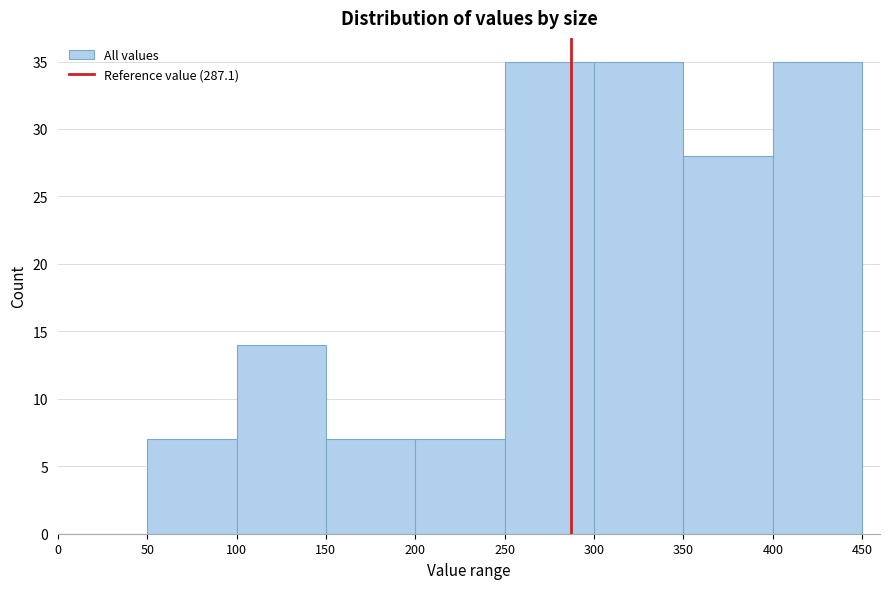

How tall is the bar that spans 150 to 200 on the x-axis? The values are not printed on the chart, so give them approximately, as read against the axis.

7